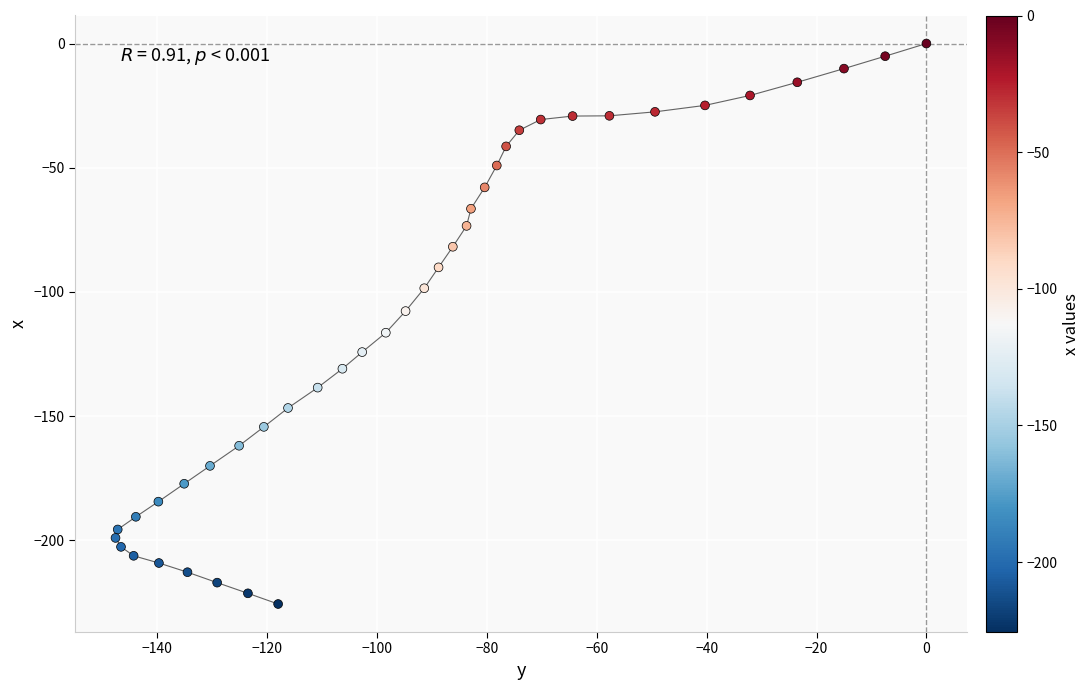

What is the range of X values (max minus min)?

147.6